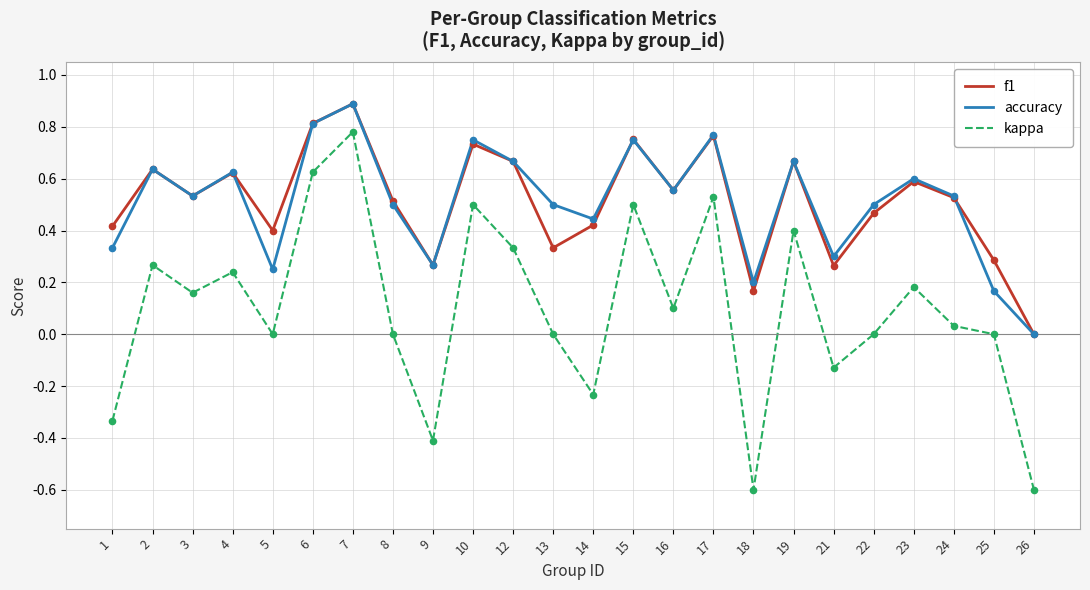

Is the value of kappa at 26 greater than the value of f1 at 8?

No